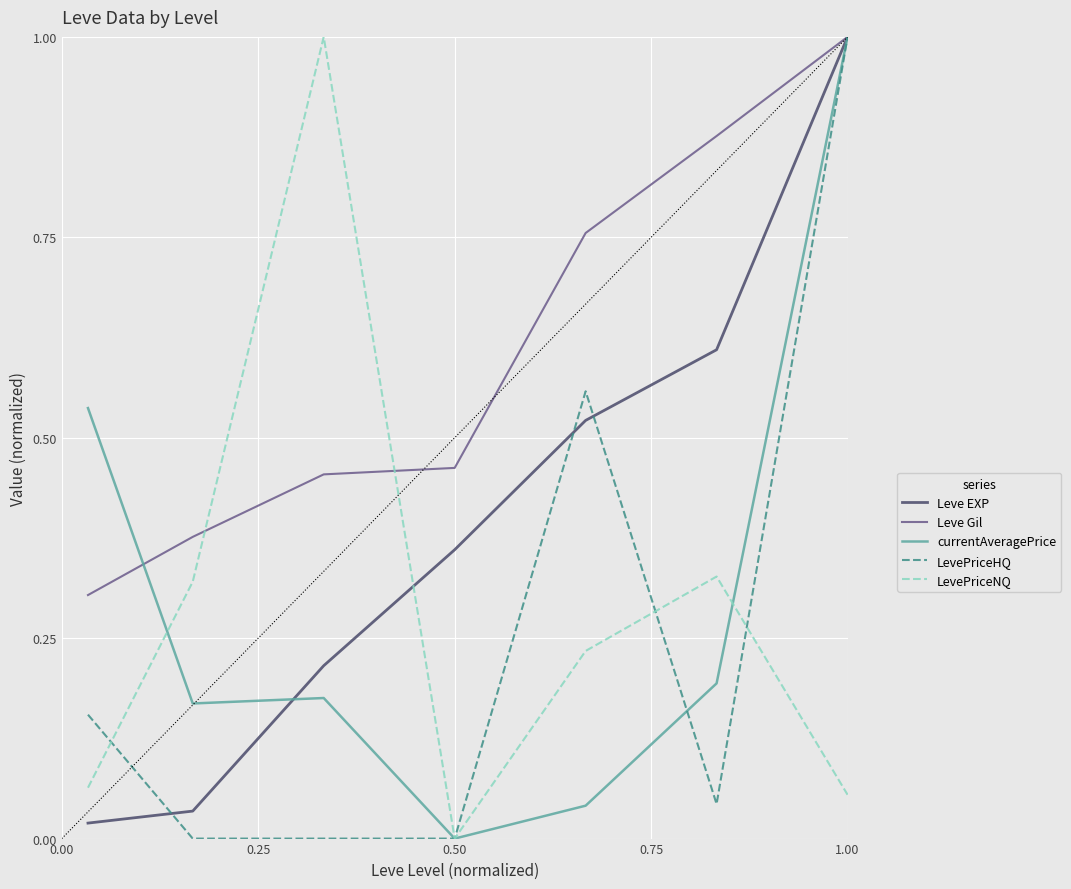

What is the maximum value for currentAveragePrice?

1.0